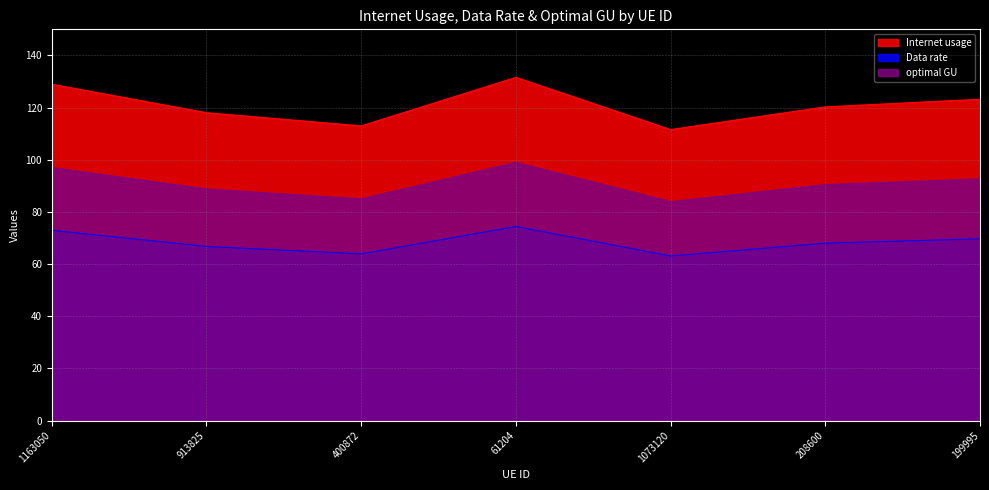

True or false: Internet usage and Data rate intersect in this chart.

False